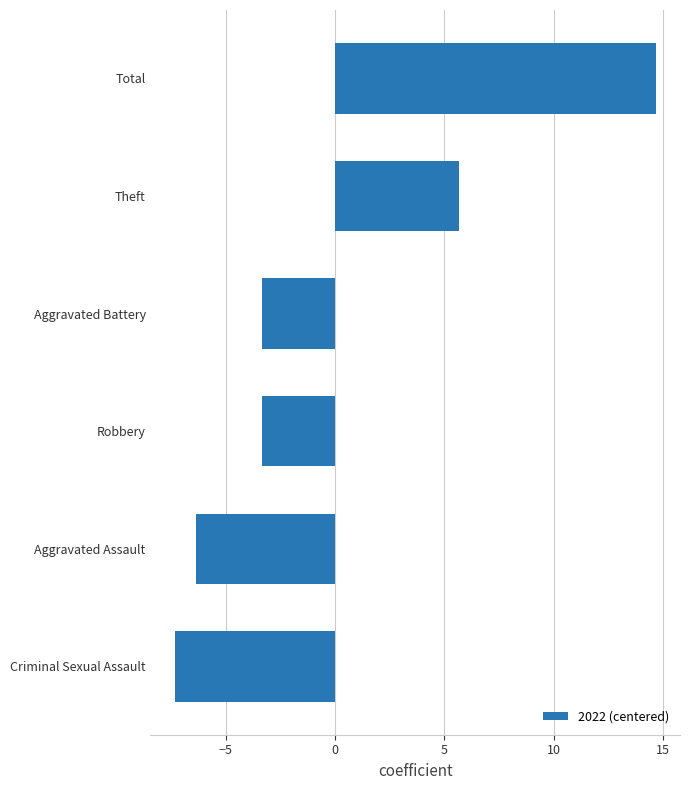

Reading top to bottom, transcribe all the data shown in this chart.

14.7	5.7	-3.3	-3.3	-6.3	-7.3